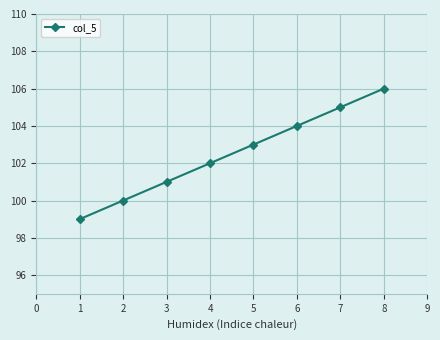

The value at 4 is 67. True or false?

False